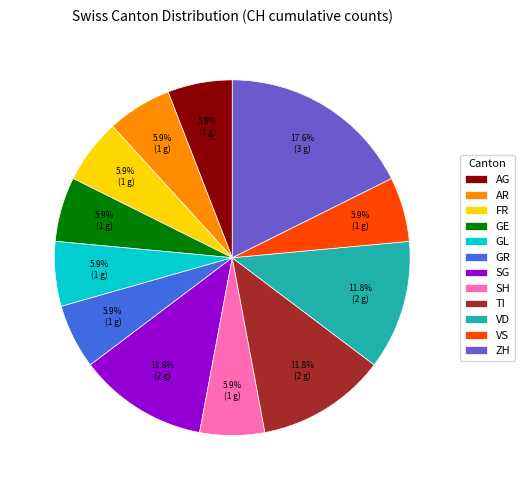

Approximately how many times larger is the value at GE compared to VD?

0.5